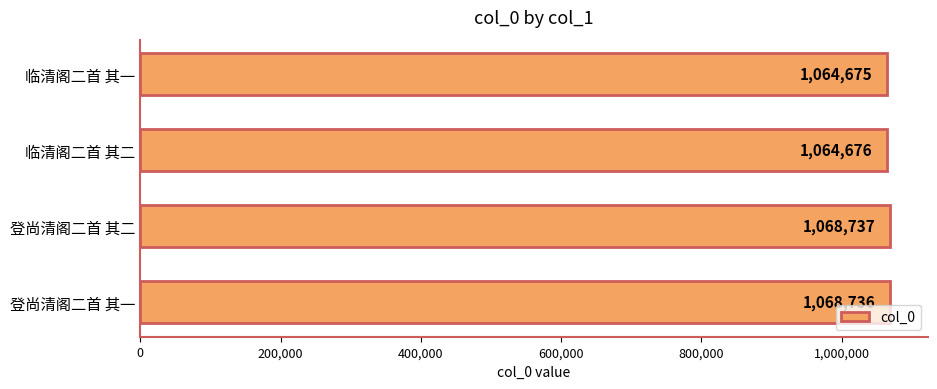

The chart shows a value of 1064676 at 临清阁二首 其二. True or false?

True